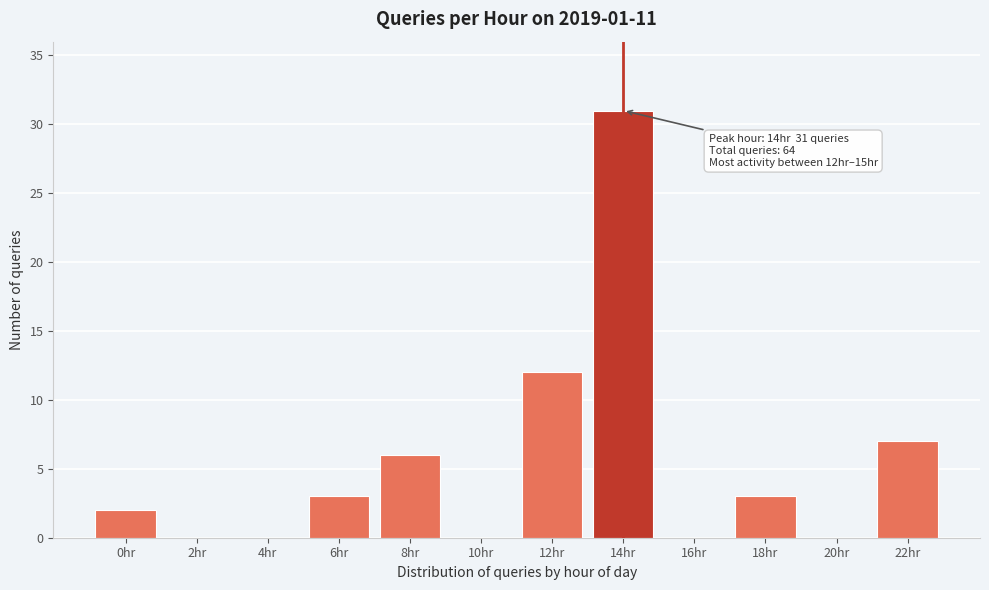

Reading left to right, what are all the values shown in this chart?

0hr=2	2hr=0	4hr=0	6hr=3	8hr=6	10hr=0	12hr=12	14hr=31	16hr=0	18hr=3	20hr=0	22hr=7